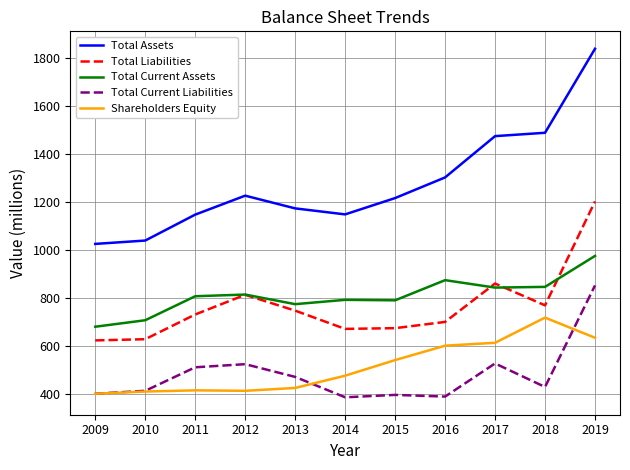

Rank the series at 2014 from highest to lowest value.

Total Assets, Total Current Assets, Total Liabilities, Shareholders Equity, Total Current Liabilities